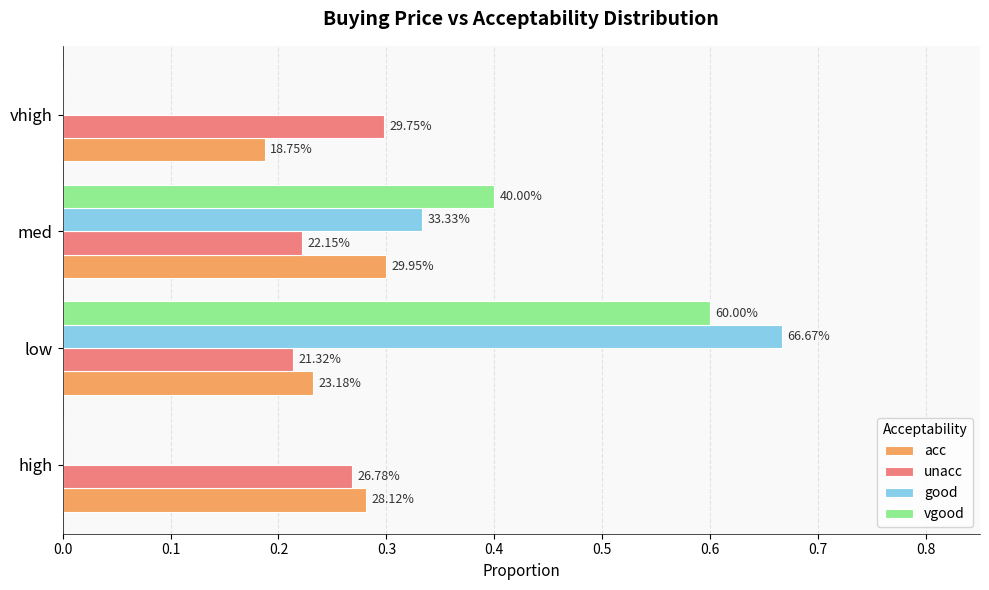

What are all the series names shown in the legend?

acc, unacc, good, vgood